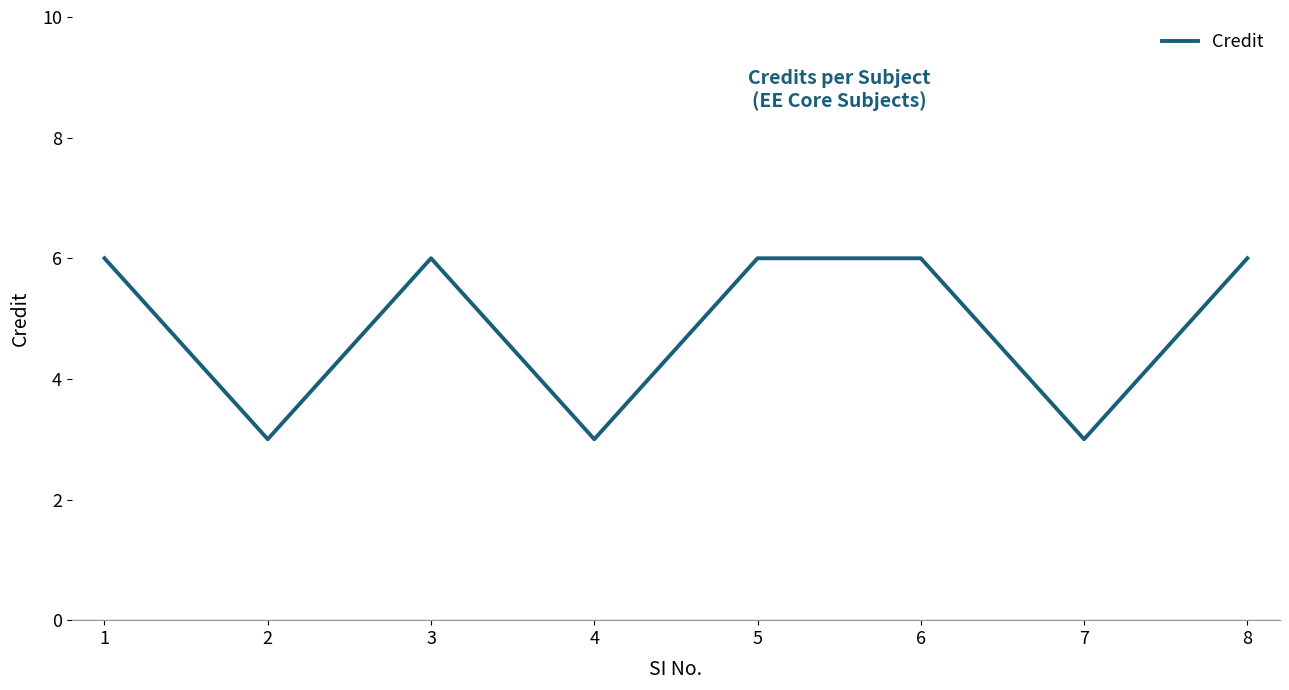

How many interior local valleys (lower than both neighbors) does the data have?

3